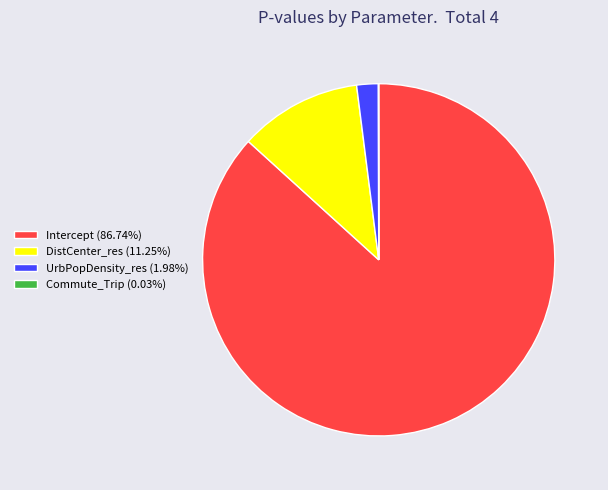

Does DistCenter_res (11.25%) account for over 50% of the chart?

No